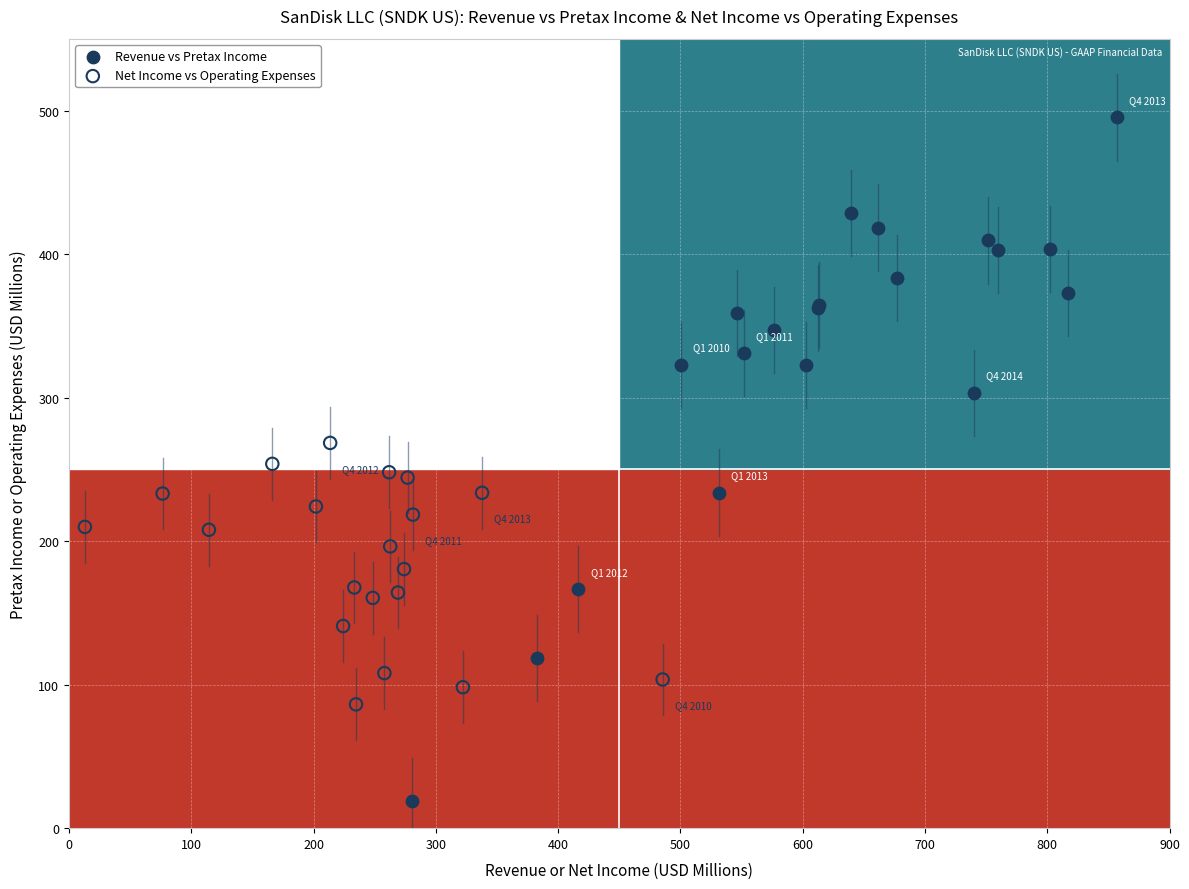

Which series reaches the minimum Y coordinate?

Revenue vs Pretax Income